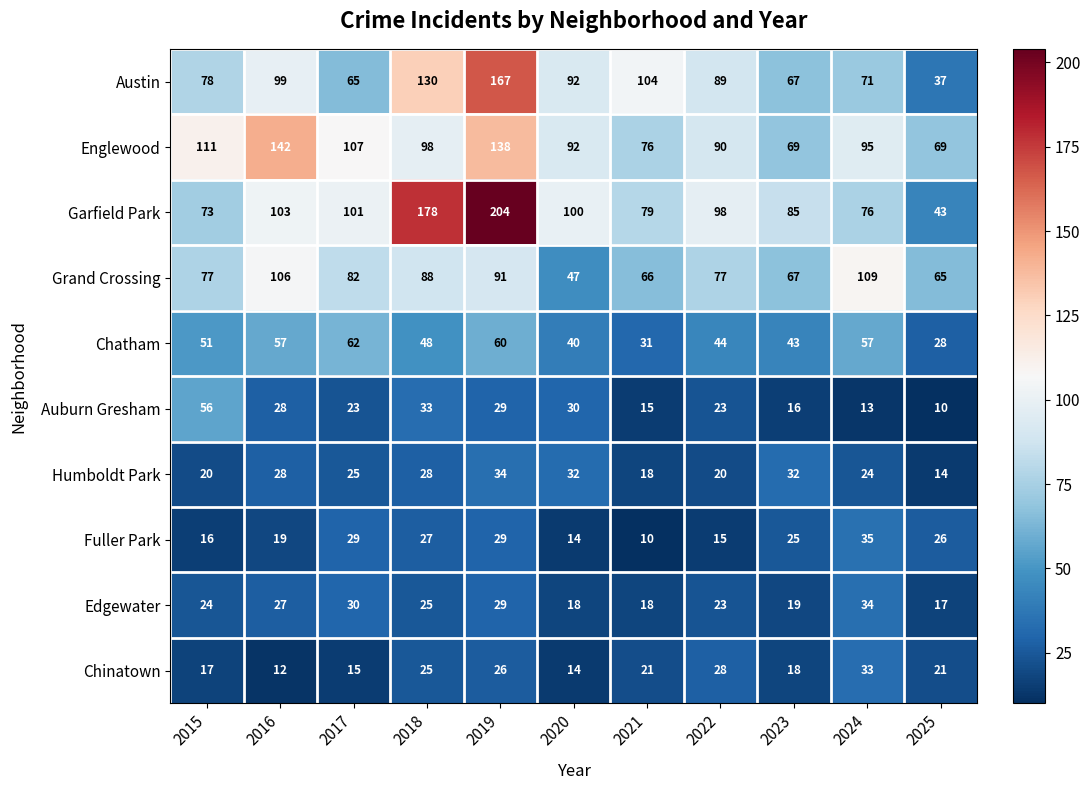

Which series has the largest range (max minus min)?

Garfield Park